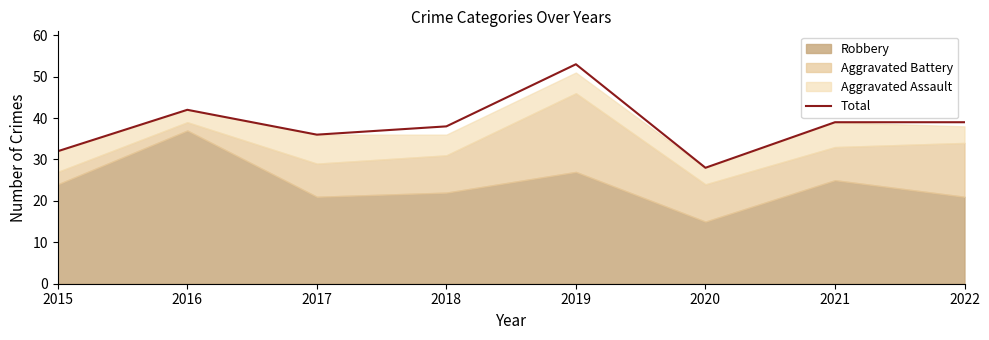

What is the minimum value shown in the chart?

28